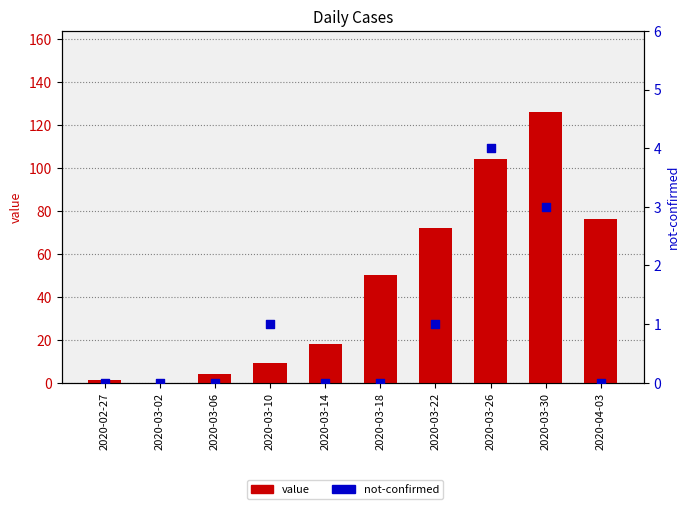

Which series contains the lowest Y value?

value